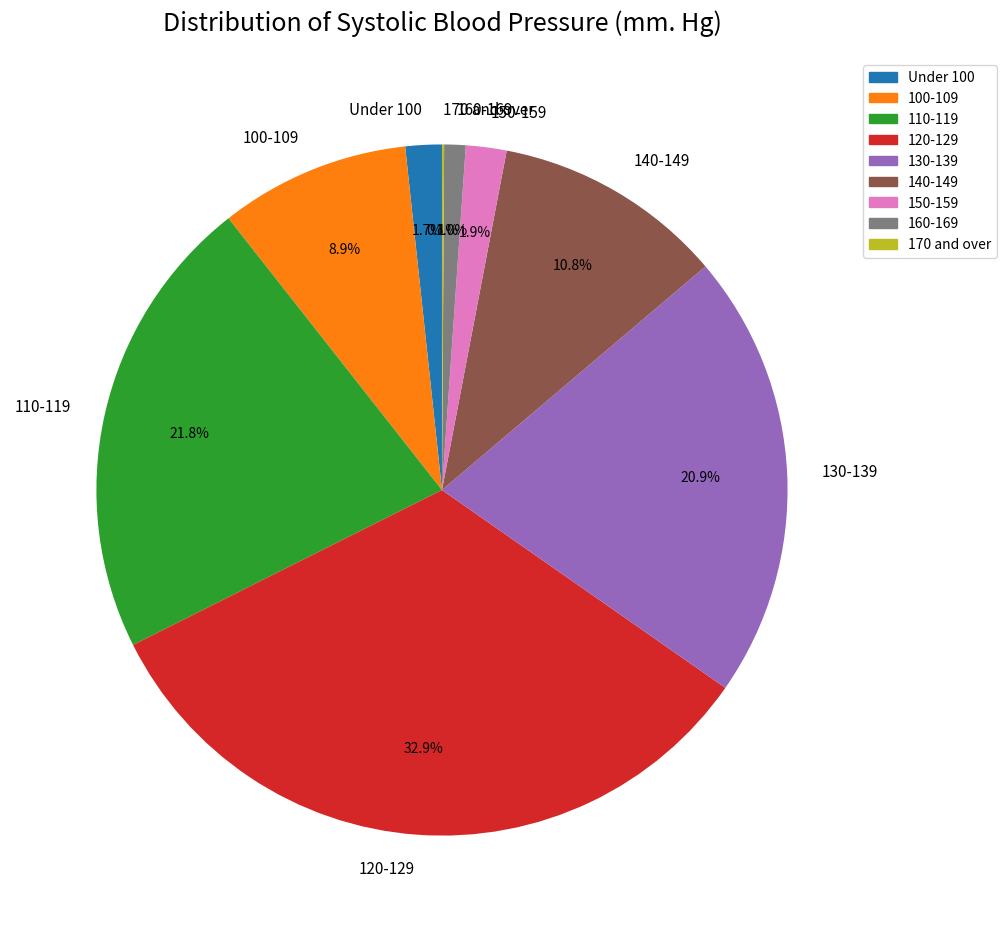

True or false: Under 100 accounts for 13% of the total.

False